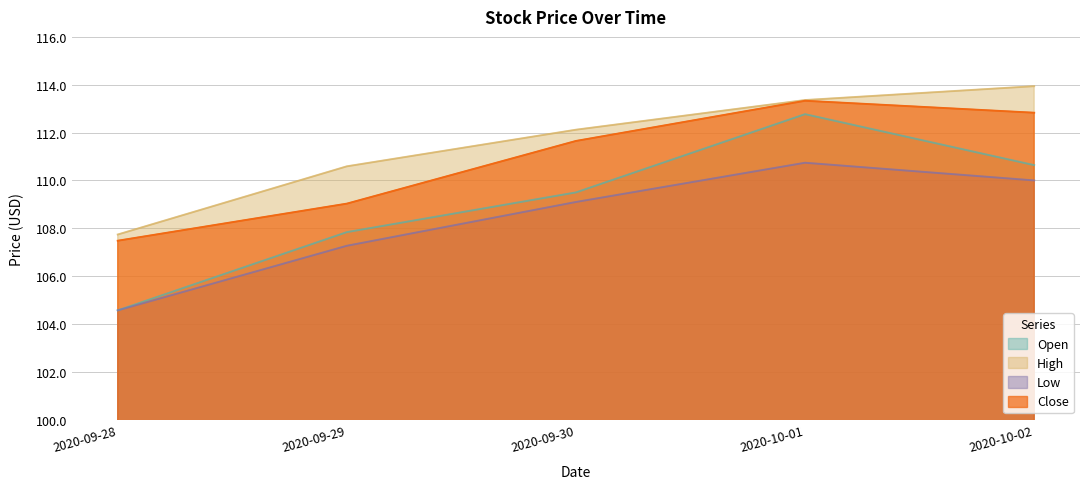

What is the minimum value shown in the chart?

104.6